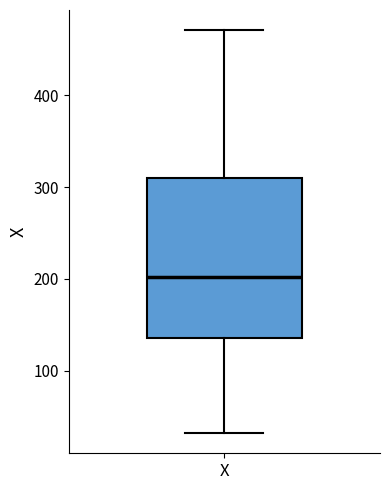

Transcribe this box plot: give where the median line is, the range the box spans, and where the two whiskers end, as read against the y-axis. The values are not printed on the chart, so give them approximately, as read against the axis.

median 200, box 140 to 310, whiskers 30 to 470